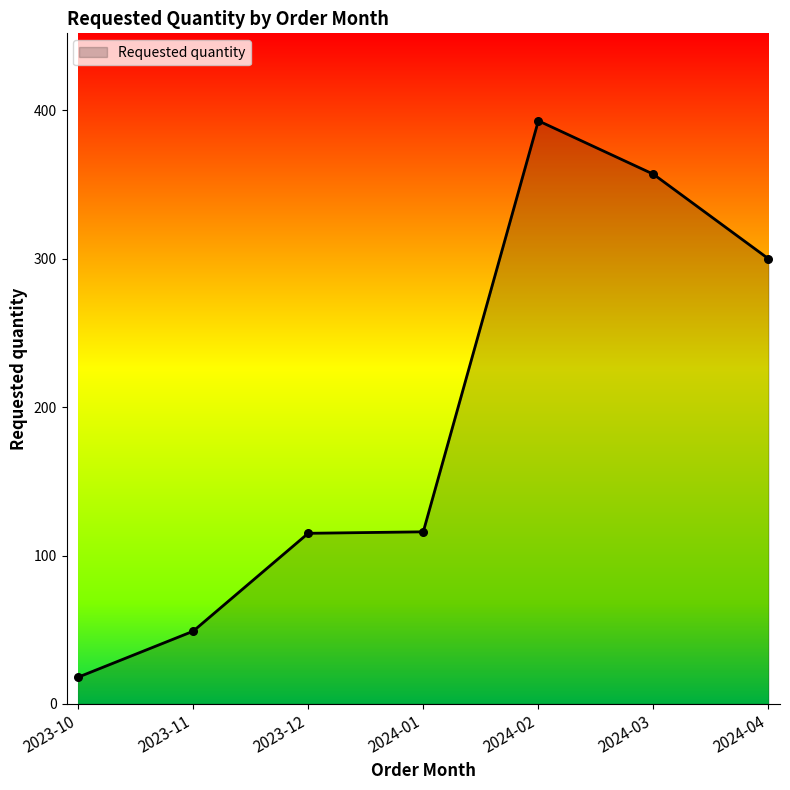

Which has a higher value, 2024-01 or 2024-04?

2024-04